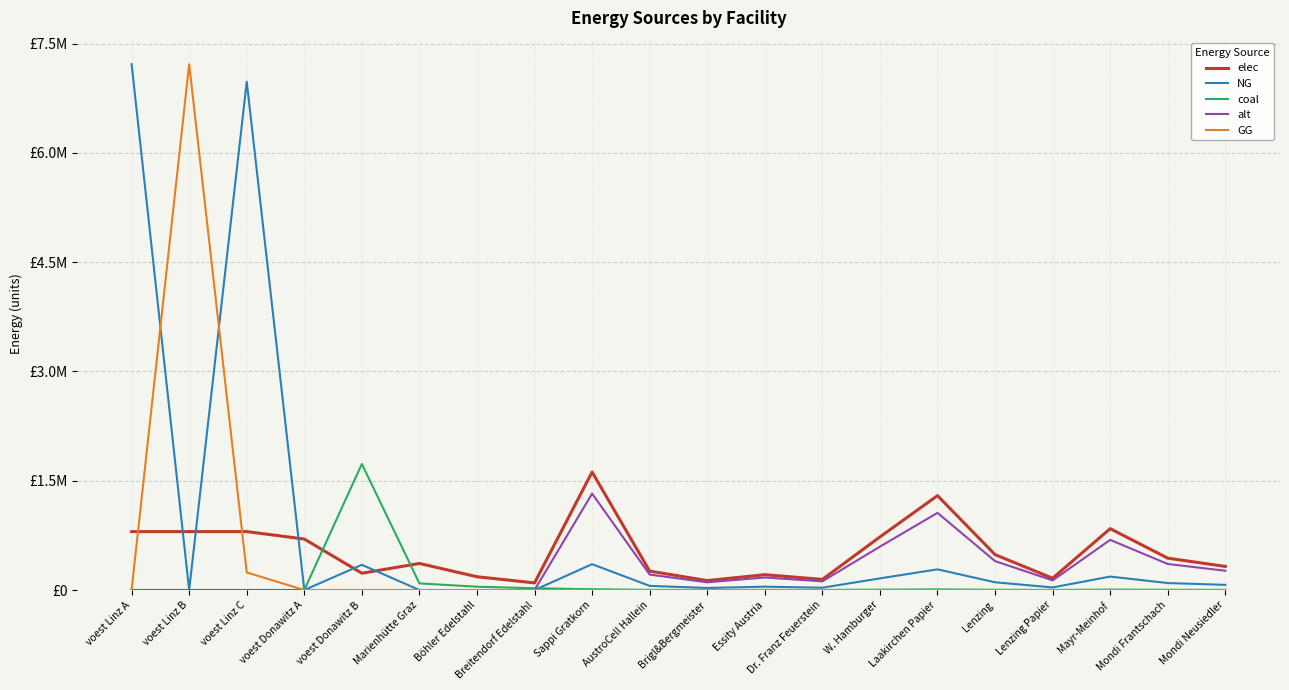

Reading right to left, extract all data points from this chart.

elec: Mondi Neusiedler=323860.4	Mondi Frantschach=437211.5	Mayr-Meinhof=842037.0	Lenzing Papier=161930.2	Lenzing=485790.6	Laakirchen Papier=1295441.6	W. Hamburger=728685.9	Dr. Franz Feuerstein=145737.2	Essity Austria=210509.2	Brigl&Bergmeister=129544.1	AustroCell Hallein=259088.3	Sappi Gratkorn=1619301.9	Breitendorf Edelstahl=97772.4	Böhler Edelstahl=182212.1	Marienhütte Graz=364424.3	voest Donawitz B=230705.7	voest Donawitz A=699480.1	voest Linz C=801844.9	voest Linz B=801844.9	voest Linz A=801844.9
NG: Mondi Neusiedler=70932.6	Mondi Frantschach=95759.0	Mayr-Meinhof=184424.7	Lenzing Papier=35466.3	Lenzing=106398.9	Laakirchen Papier=283730.3	W. Hamburger=159598.3	Dr. Franz Feuerstein=31919.7	Essity Austria=46106.2	Brigl&Bergmeister=28373.0	AustroCell Hallein=56746.1	Sappi Gratkorn=354662.9	Breitendorf Edelstahl=0.0	Böhler Edelstahl=0.0	Marienhütte Graz=0.0	voest Donawitz B=346058.6	voest Donawitz A=0.0	voest Linz C=6975767.6	voest Linz B=0.0	voest Linz A=7216604.0
coal: Mondi Neusiedler=2169.2	Mondi Frantschach=2928.4	Mayr-Meinhof=5639.9	Lenzing Papier=1084.6	Lenzing=3253.8	Laakirchen Papier=8676.8	W. Hamburger=4880.7	Dr. Franz Feuerstein=976.1	Essity Austria=1410.0	Brigl&Bergmeister=867.7	AustroCell Hallein=1735.3	Sappi Gratkorn=10846.0	Breitendorf Edelstahl=24443.1	Böhler Edelstahl=45553.0	Marienhütte Graz=91106.1	voest Donawitz B=1730292.9	voest Donawitz A=0.0	voest Linz C=0.0	voest Linz B=0.0	voest Linz A=0.0
alt: Mondi Neusiedler=264641.4	Mondi Frantschach=357266.0	Mayr-Meinhof=688067.8	Lenzing Papier=132320.7	Lenzing=396962.2	Laakirchen Papier=1058565.8	W. Hamburger=595443.2	Dr. Franz Feuerstein=119088.6	Essity Austria=172016.9	Brigl&Bergmeister=105856.6	AustroCell Hallein=211713.1	Sappi Gratkorn=1323207.2	Breitendorf Edelstahl=0.0	Böhler Edelstahl=0.0	Marienhütte Graz=0.0	voest Donawitz B=0.0	voest Donawitz A=0.0	voest Linz C=0.0	voest Linz B=0.0	voest Linz A=0.0
GG: Mondi Neusiedler=0.0	Mondi Frantschach=0.0	Mayr-Meinhof=0.0	Lenzing Papier=0.0	Lenzing=0.0	Laakirchen Papier=0.0	W. Hamburger=0.0	Dr. Franz Feuerstein=0.0	Essity Austria=0.0	Brigl&Bergmeister=0.0	AustroCell Hallein=0.0	Sappi Gratkorn=0.0	Breitendorf Edelstahl=0.0	Böhler Edelstahl=0.0	Marienhütte Graz=0.0	voest Donawitz B=0.0	voest Donawitz A=0.0	voest Linz C=240836.4	voest Linz B=7216604.0	voest Linz A=0.0